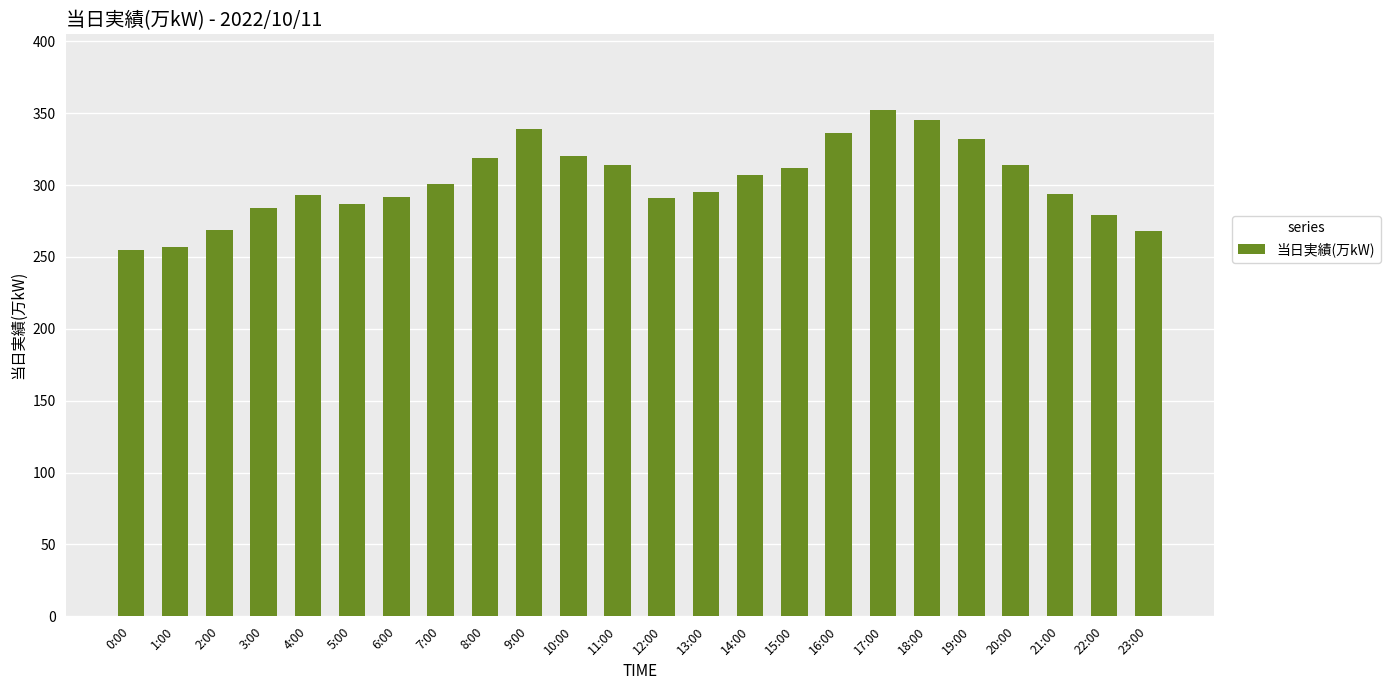

The chart shows a value of 319 at 8:00. True or false?

True